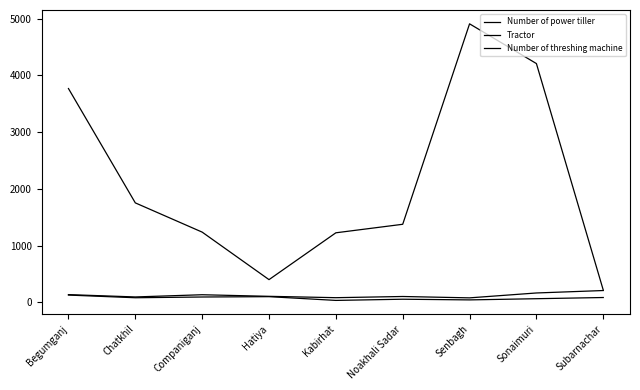

What is the average value of the Tractor series?

77